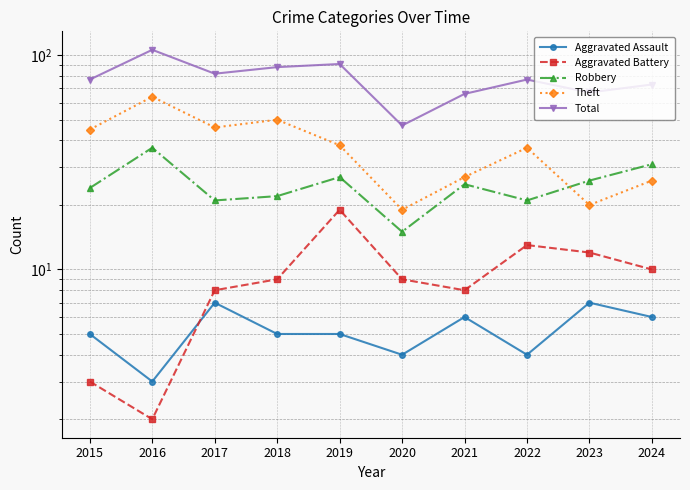

At how many categories does at least one series exceed 19?

10